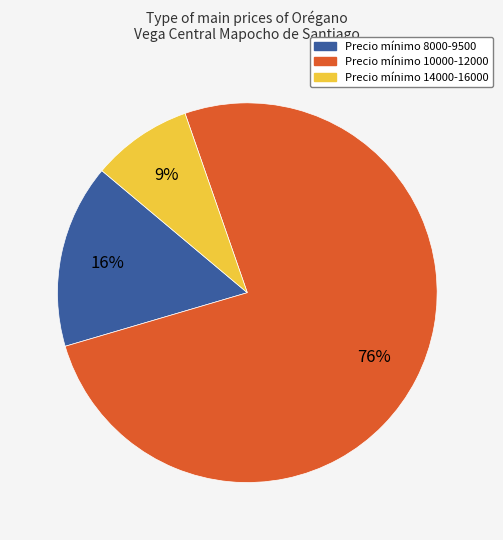

Which category has the biggest portion of the pie?

Precio mínimo 10000-12000